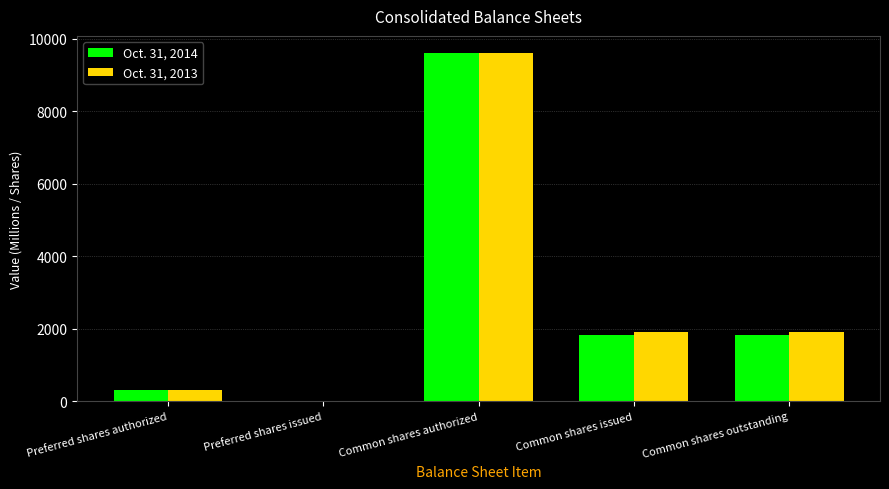

What is the maximum value shown in the chart?

9600